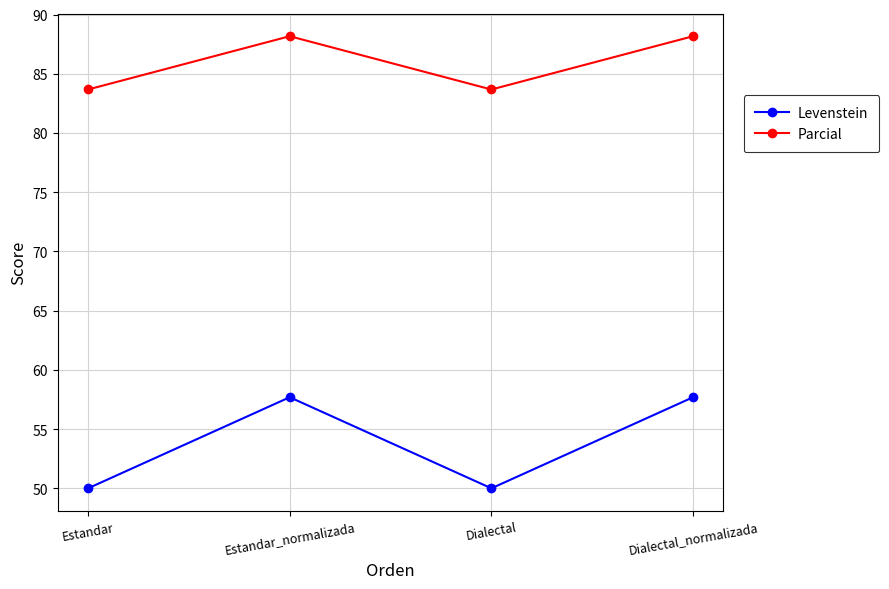

Where does the Levenstein series first go above 57?

Estandar_normalizada